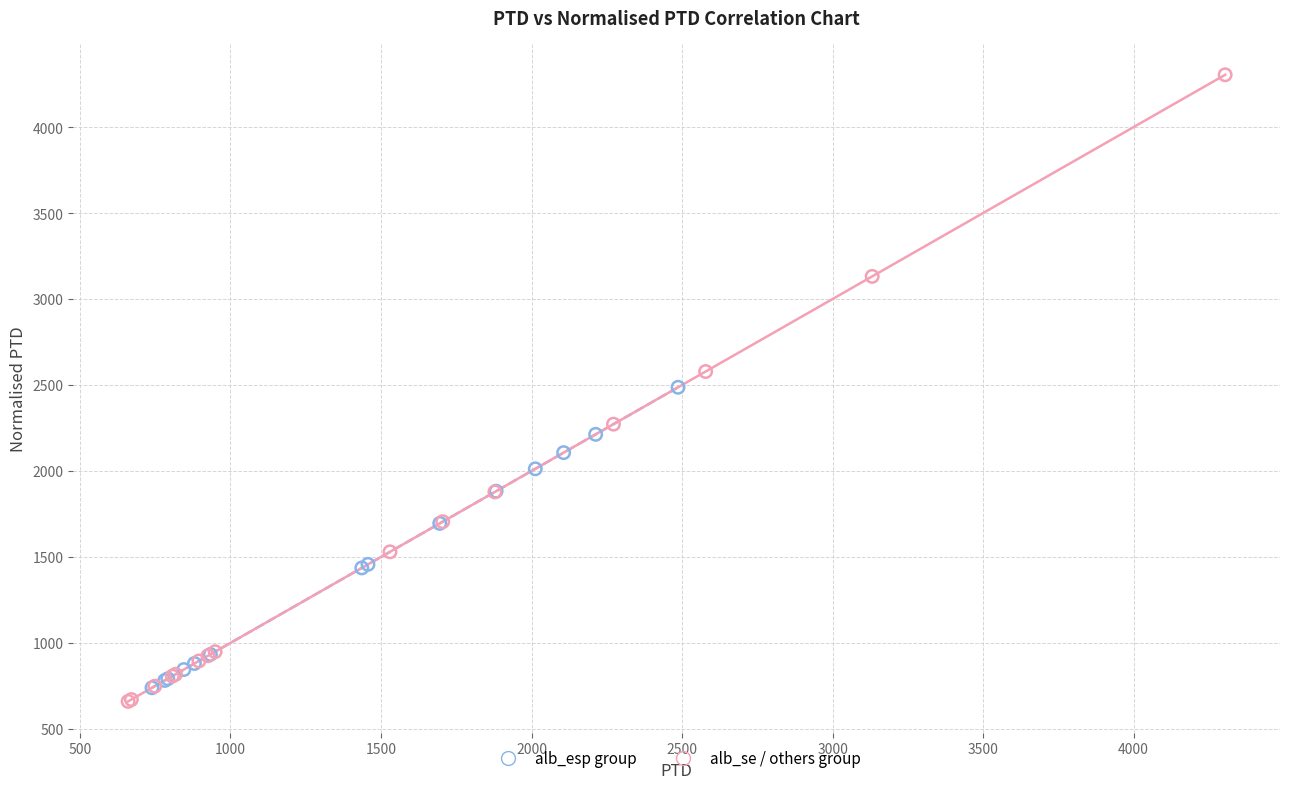

Which series has the widest spread of Y values?

alb_se / others group